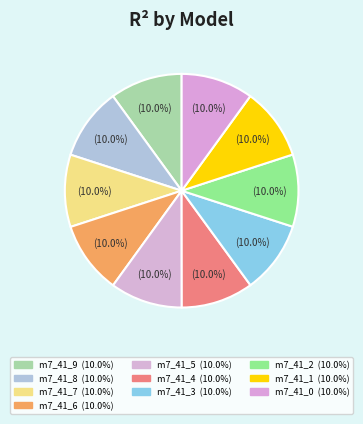

How many segments does this pie chart have?

10